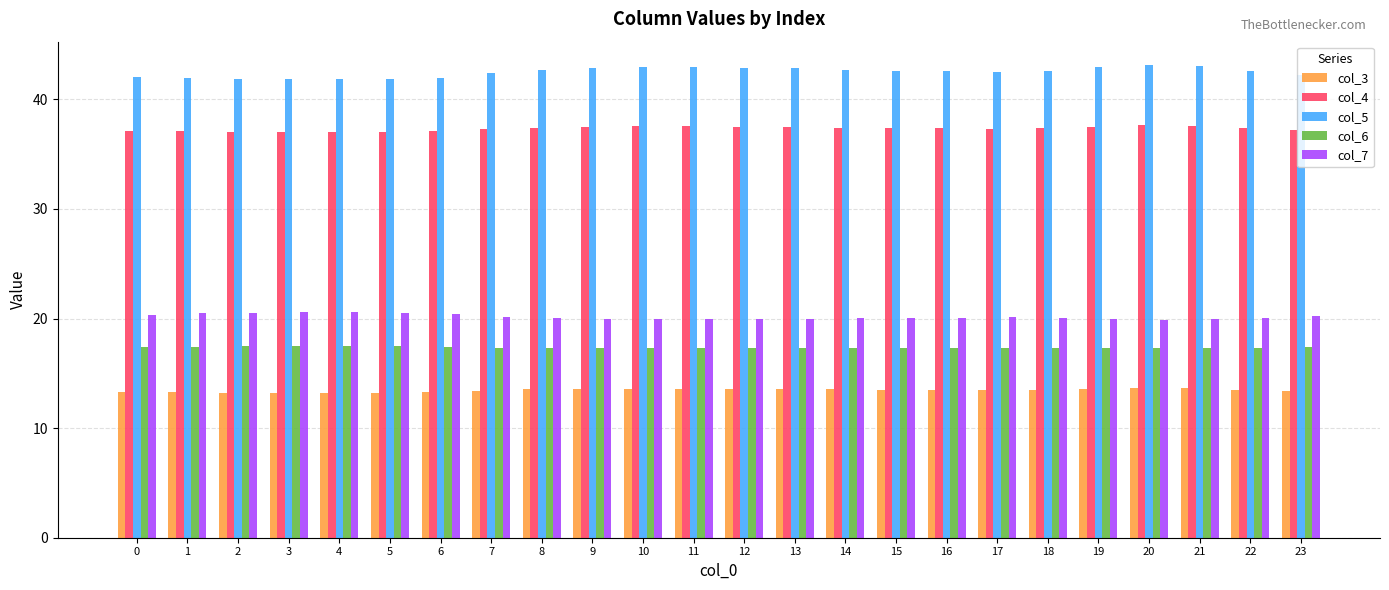

The col_3 series shows 17.8 at 18. True or false?

False